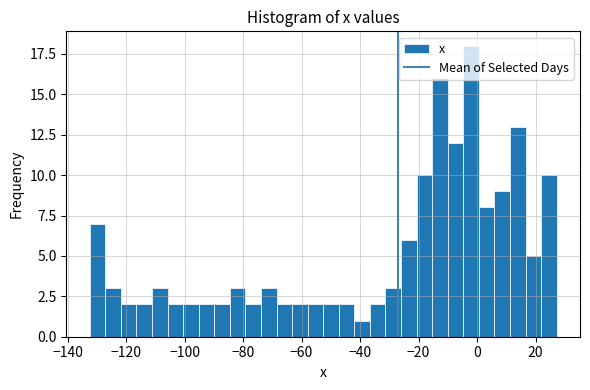

Around what value on the x-axis is the tallest bar? Give the approximate position of its centre, as read against the axis.

-2